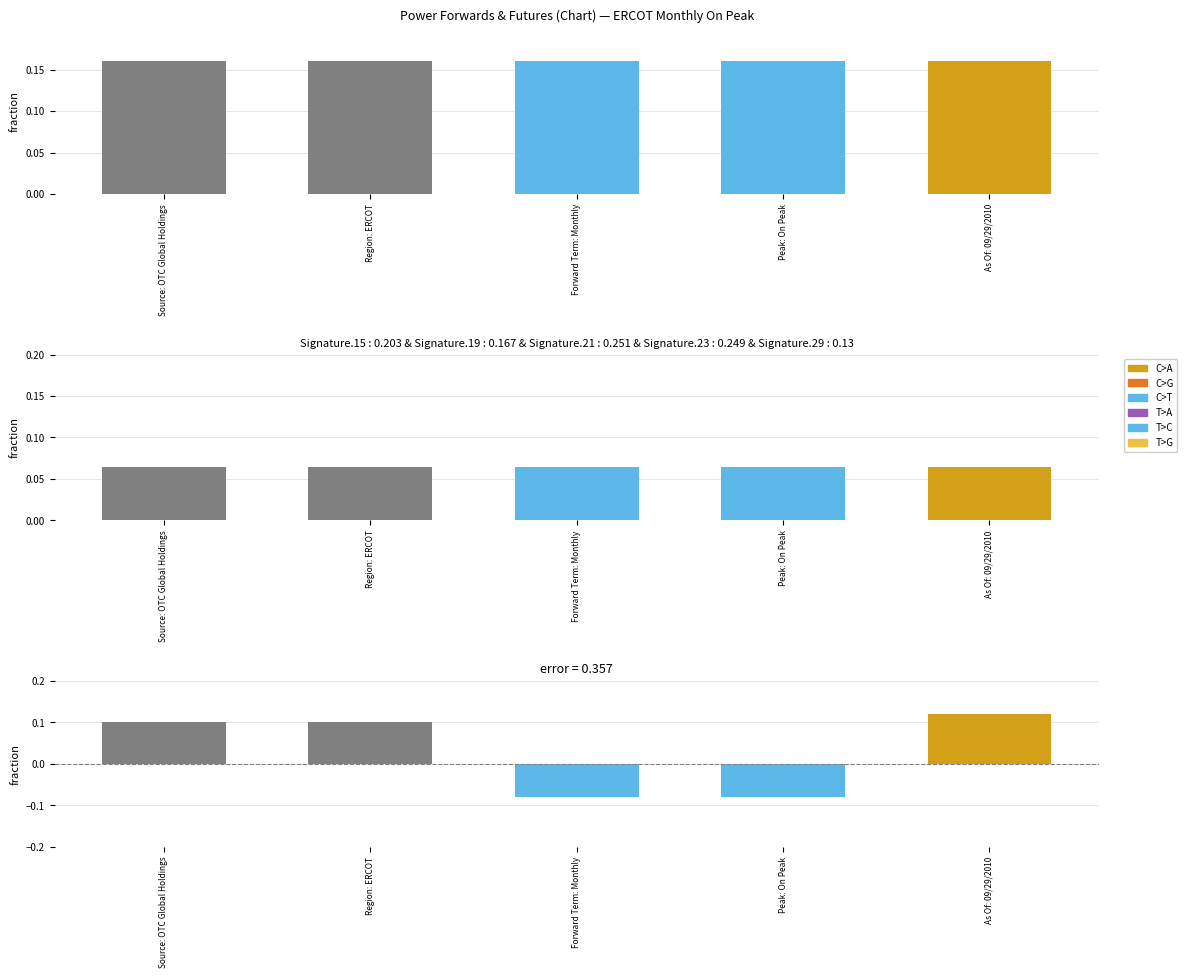

What is the label of the 1st bar from the right?

As Of: 09/29/2010